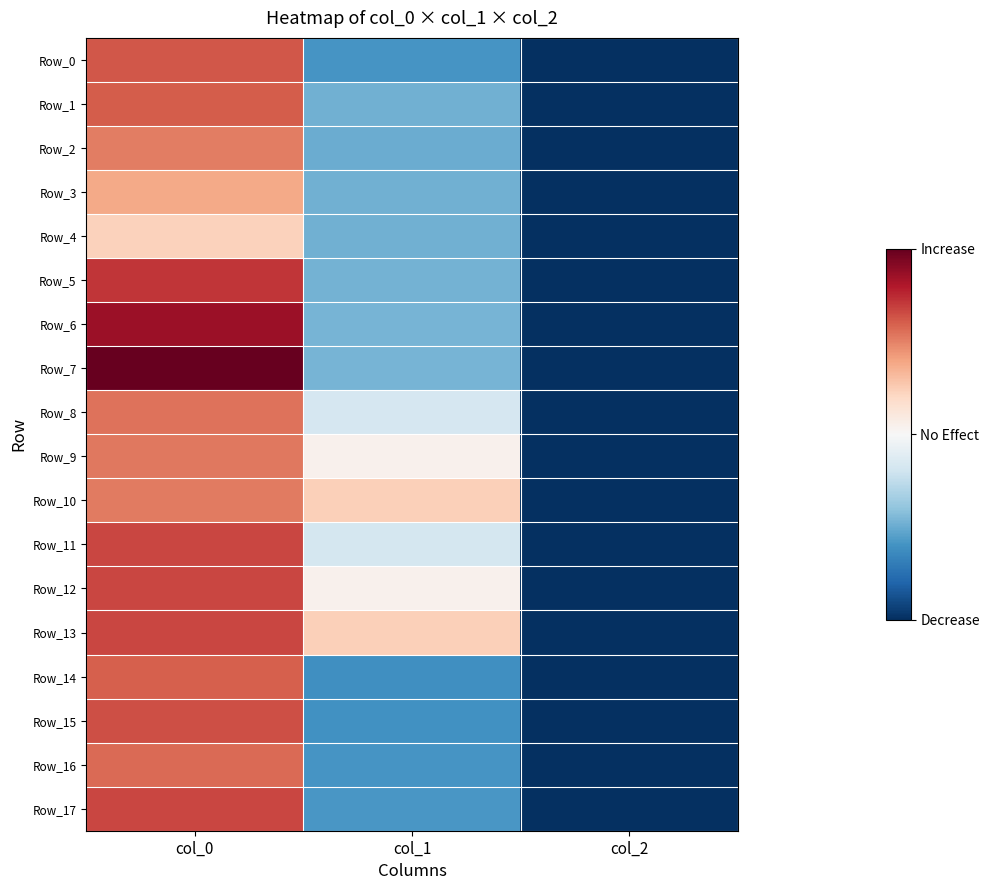

Reading left to right, list all the values displayed in this chart.

Row_0: col_0=933.3	col_1=236.2	col_2=2.0
Row_1: col_0=926.7	col_1=300.4	col_2=2.0
Row_2: col_0=873.3	col_1=293.6	col_2=2.0
Row_3: col_0=796.7	col_1=300.4	col_2=2.0
Row_4: col_0=710.0	col_1=300.4	col_2=2.0
Row_5: col_0=990.0	col_1=303.8	col_2=2.0
Row_6: col_0=1070.0	col_1=310.5	col_2=2.0
Row_7: col_0=1153.3	col_1=310.5	col_2=2.0
Row_8: col_0=890.0	col_1=479.2	col_2=2.0
Row_9: col_0=880.0	col_1=600.8	col_2=2.0
Row_10: col_0=876.7	col_1=715.5	col_2=2.0
Row_11: col_0=960.0	col_1=475.9	col_2=2.0
Row_12: col_0=960.0	col_1=600.8	col_2=2.0
Row_13: col_0=960.0	col_1=715.5	col_2=2.0
Row_14: col_0=923.3	col_1=222.8	col_2=2.0
Row_15: col_0=946.7	col_1=229.5	col_2=2.0
Row_16: col_0=903.3	col_1=236.2	col_2=2.0
Row_17: col_0=963.3	col_1=243.0	col_2=2.0